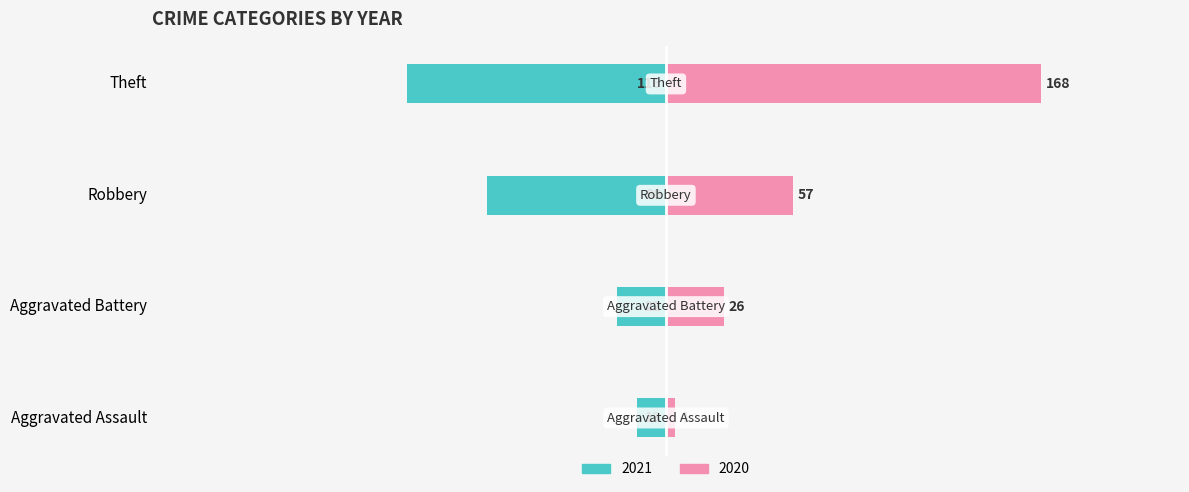

Which category has the highest value across all series?

Theft